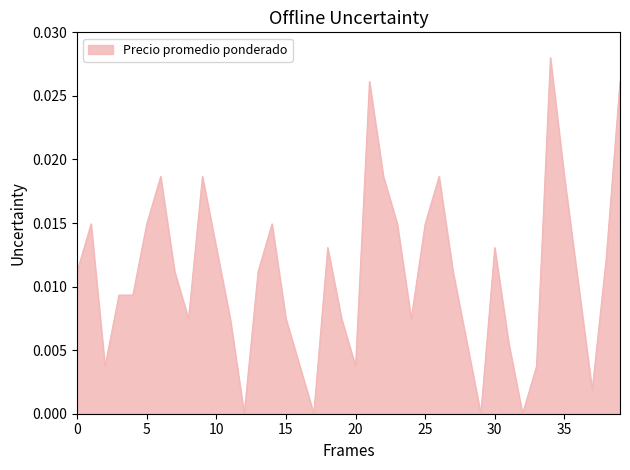

Does the chart have visible grid lines?

No